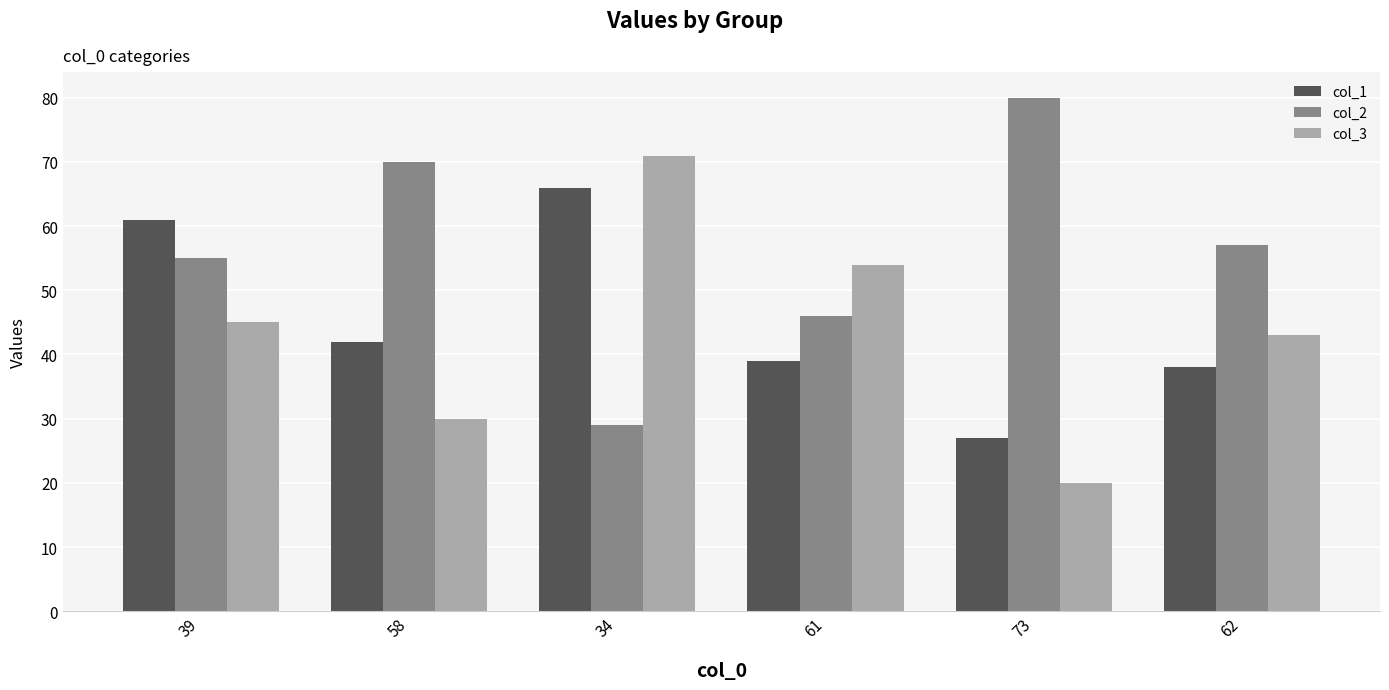

What position from the left is 39?

1